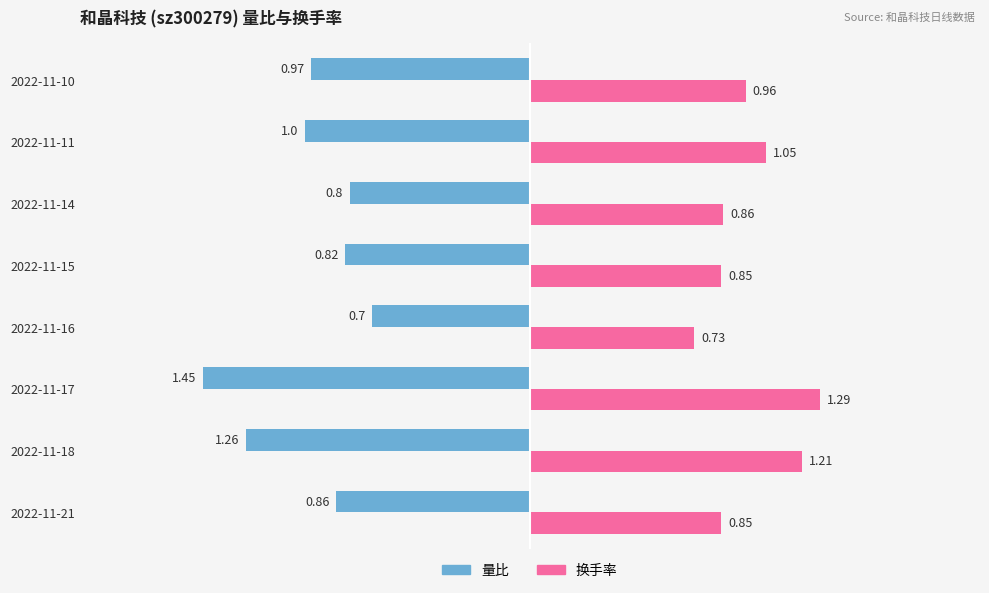

At 2022-11-10, list the series in order from smallest to largest.

量比, 换手率